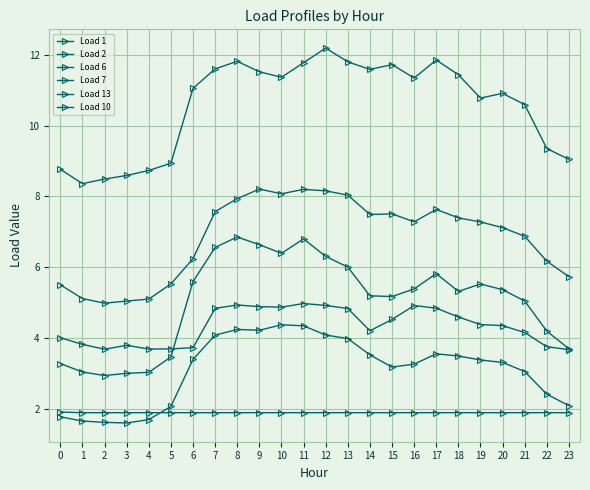

Does the chart display data point markers on the line(s)?

Yes